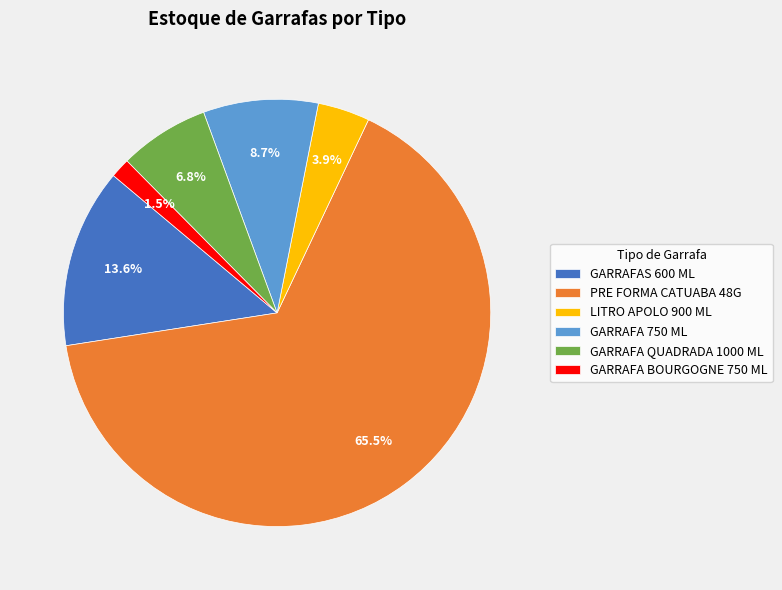

Which category has the smallest portion of the pie?

GARRAFA BOURGOGNE 750 ML